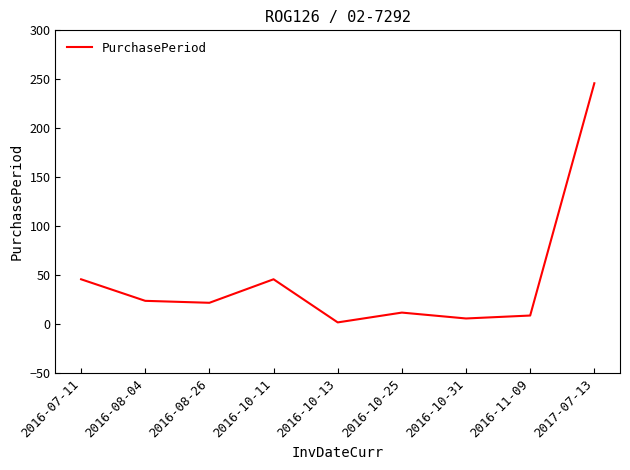

The chart shows a value of 22 at 2016-08-26. True or false?

True